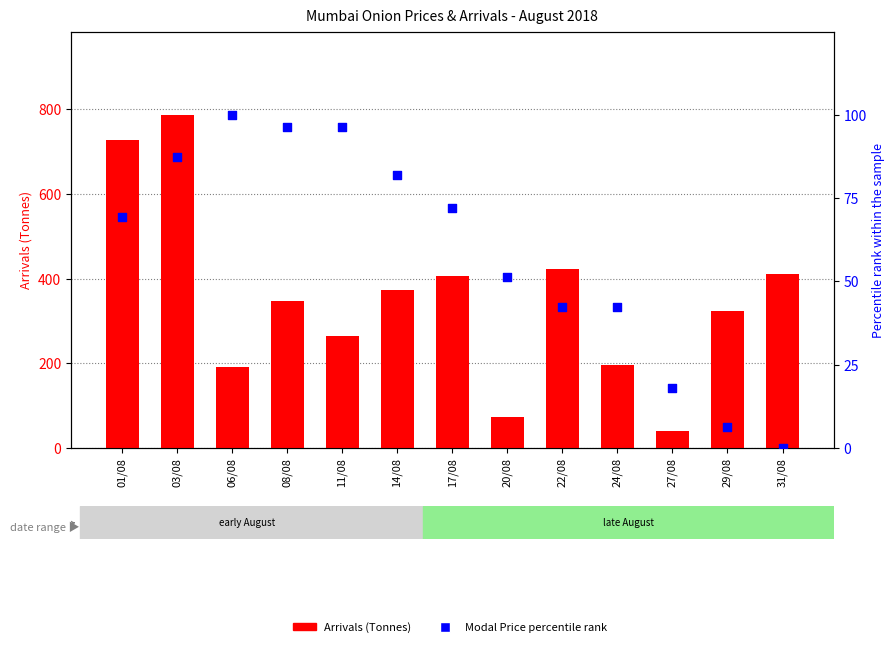

Which series has the largest total across all categories?

Arrivals (Tonnes)